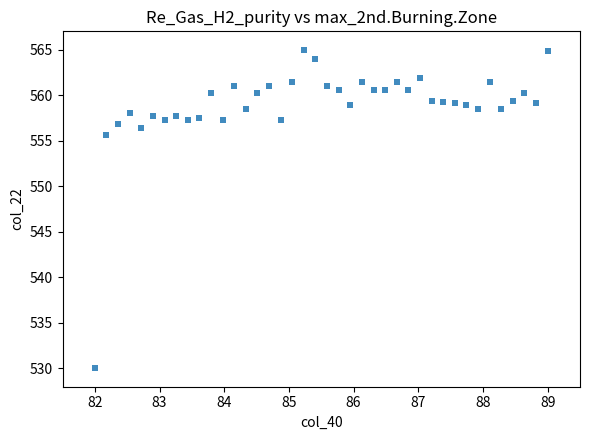

What Y value in the scatter plot is closest to 547?

555.6